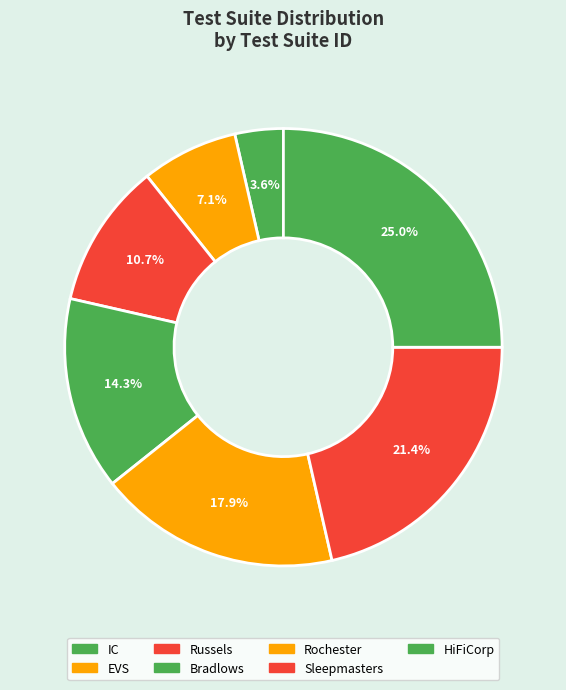

To the nearest percent, what percentage of the pie is Bradlows?

14%